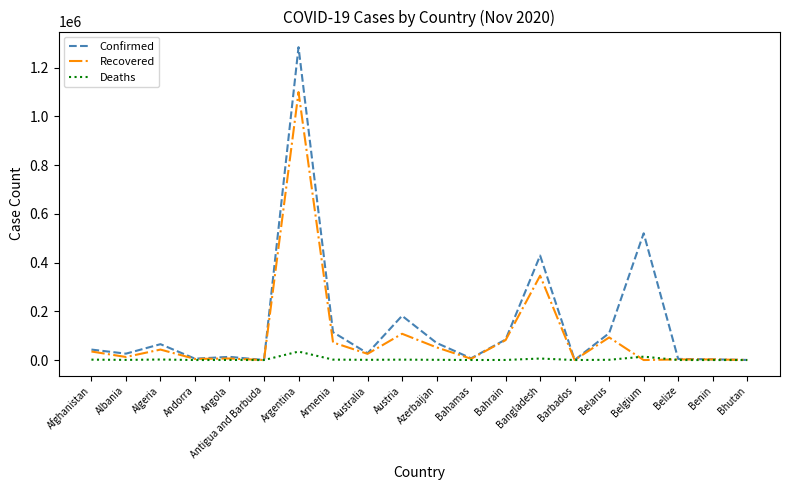

What is the maximum value shown in the chart?

1284519